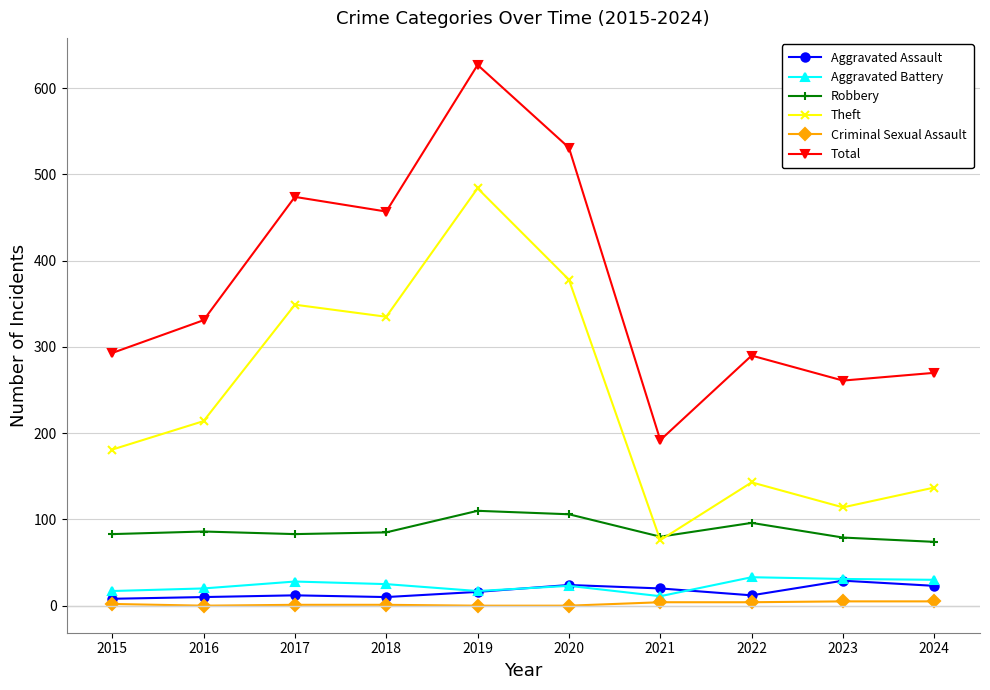

Is the value of Total at 2022 greater than the value of Theft at 2016?

Yes